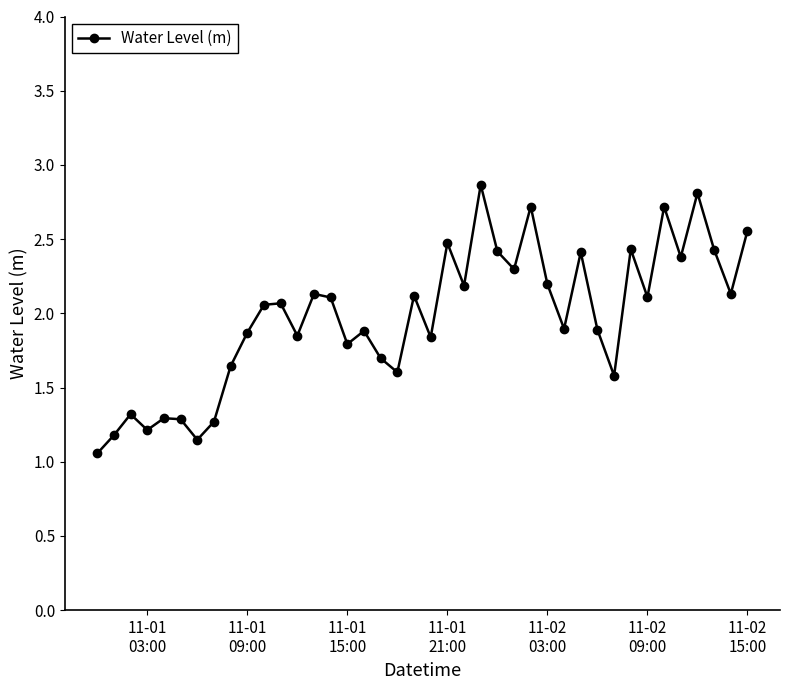

How many data points does each series have?

40